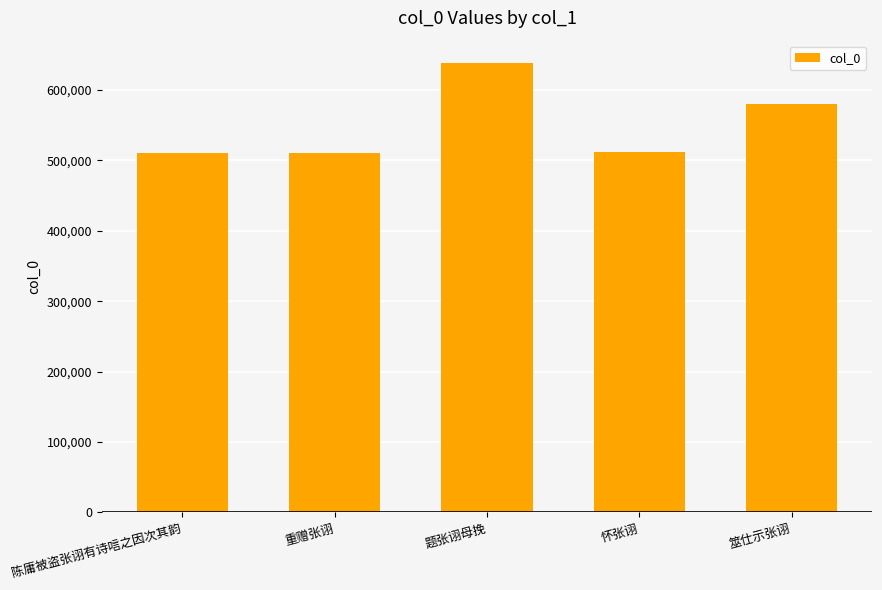

At which category does the chart reach its peak across all series?

题张诩母挽